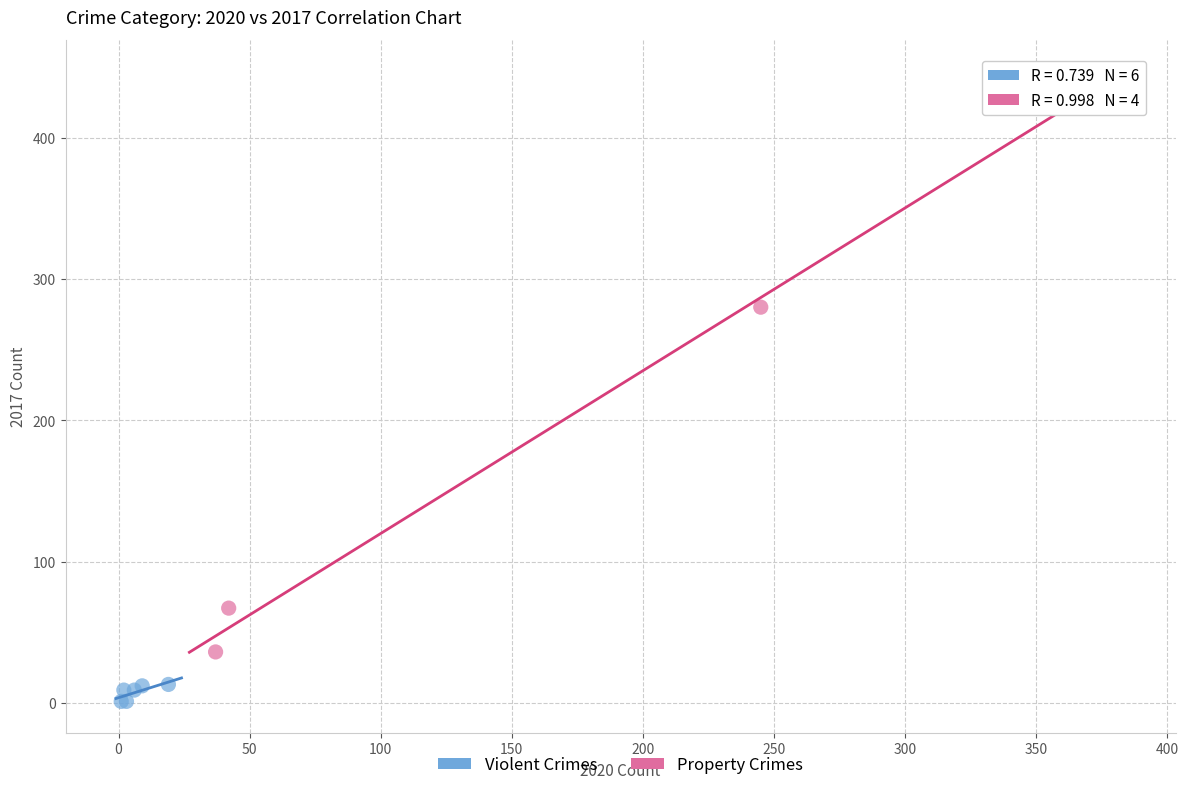

Which series reaches the minimum Y coordinate?

Violent Crimes